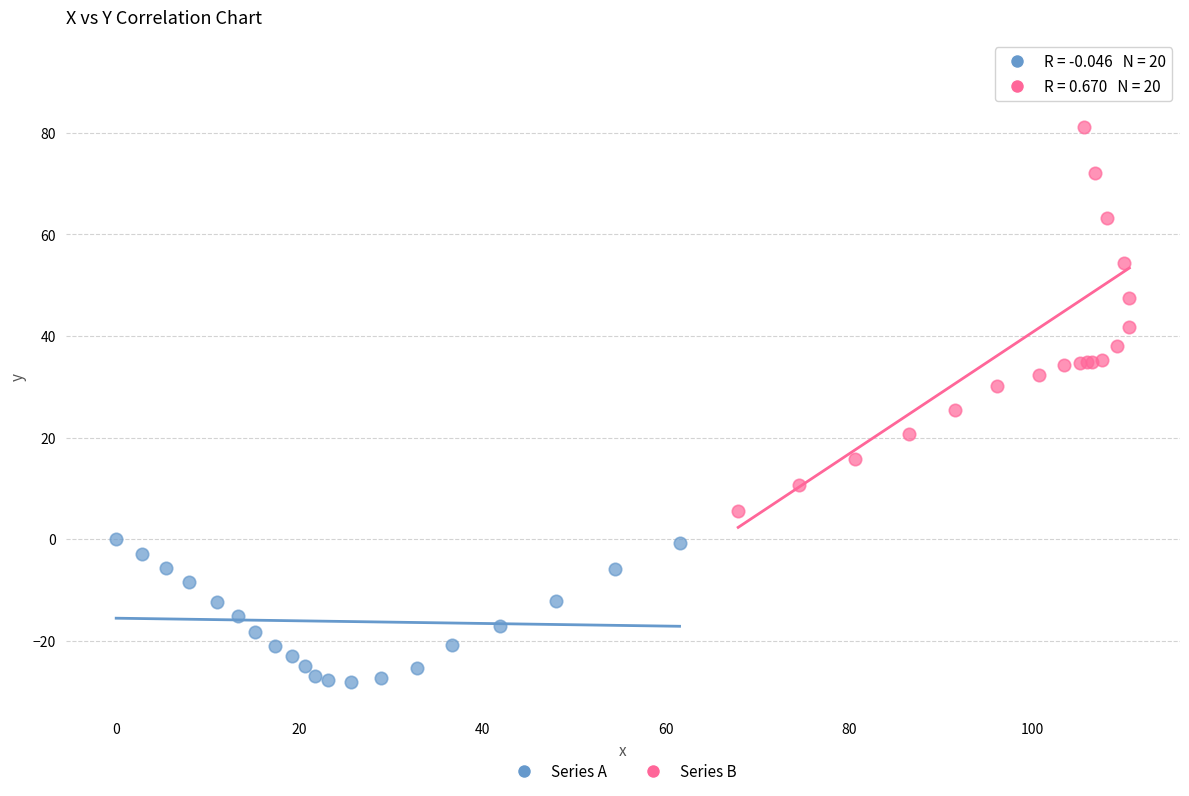

Which series has the widest spread of Y values?

Series B